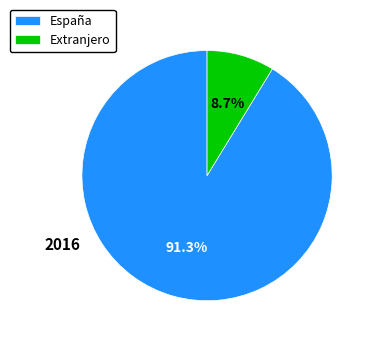

What is the majority slice?

España